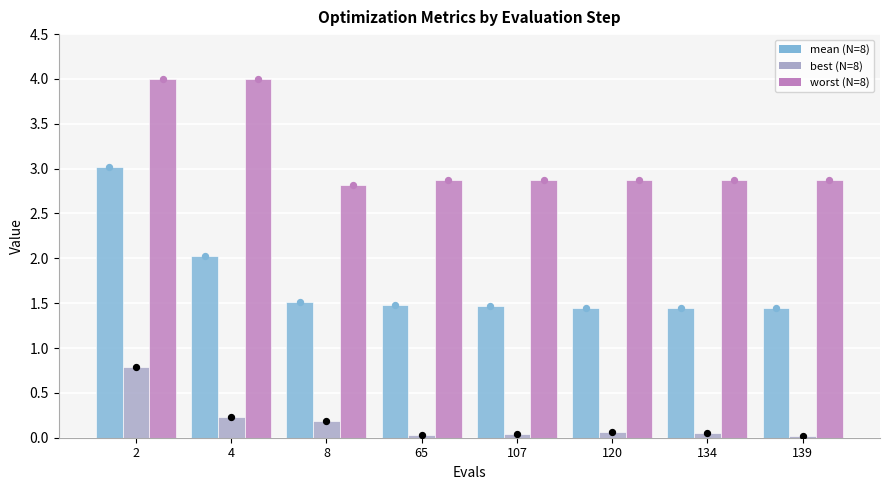

Which series contains the lowest Y value?

best